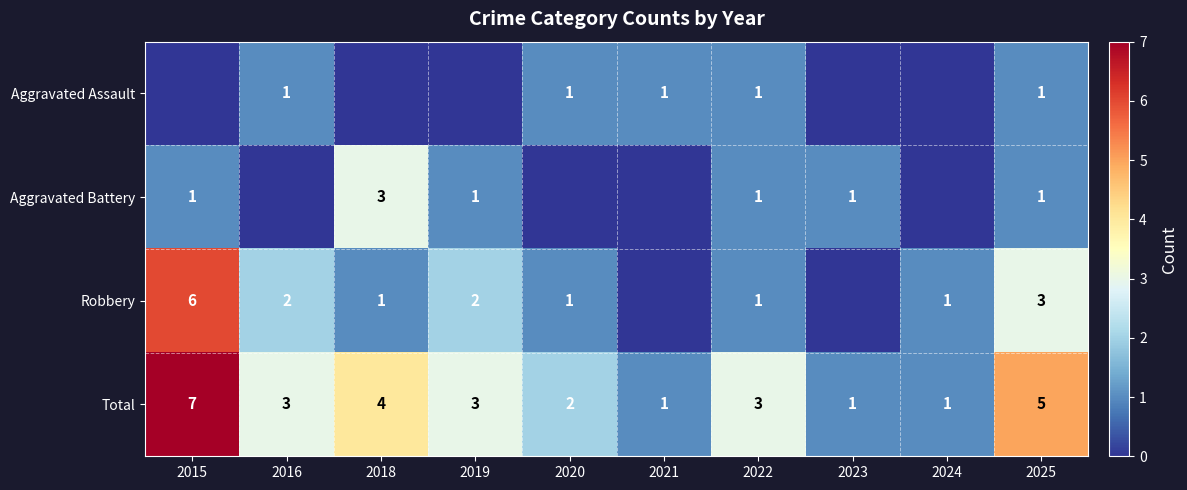

What is the sum of the Aggravated Battery values at 2025 and 2019?

2